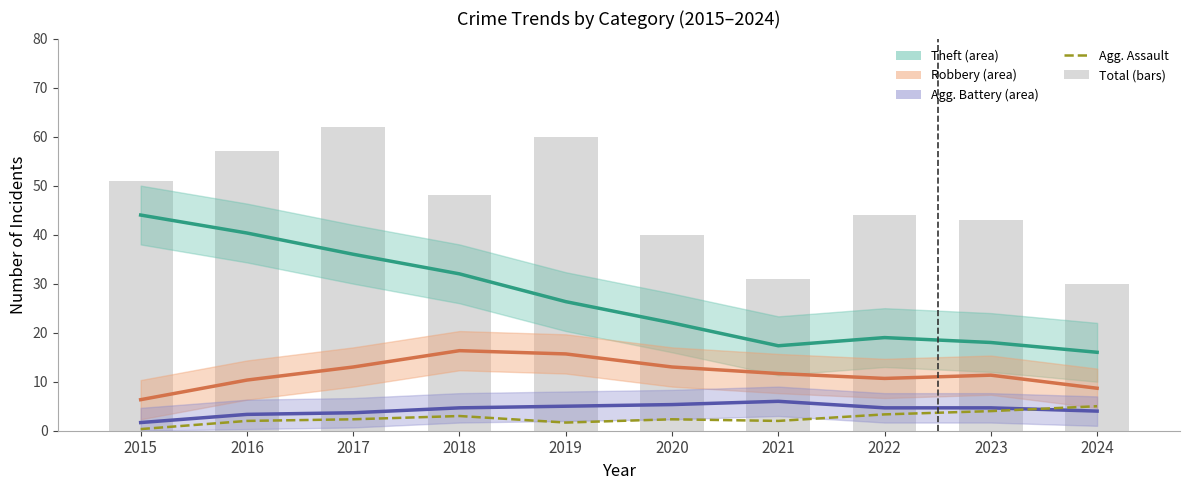

What is the value of the Aggravated Battery bar at the 1st from the left?

1.7